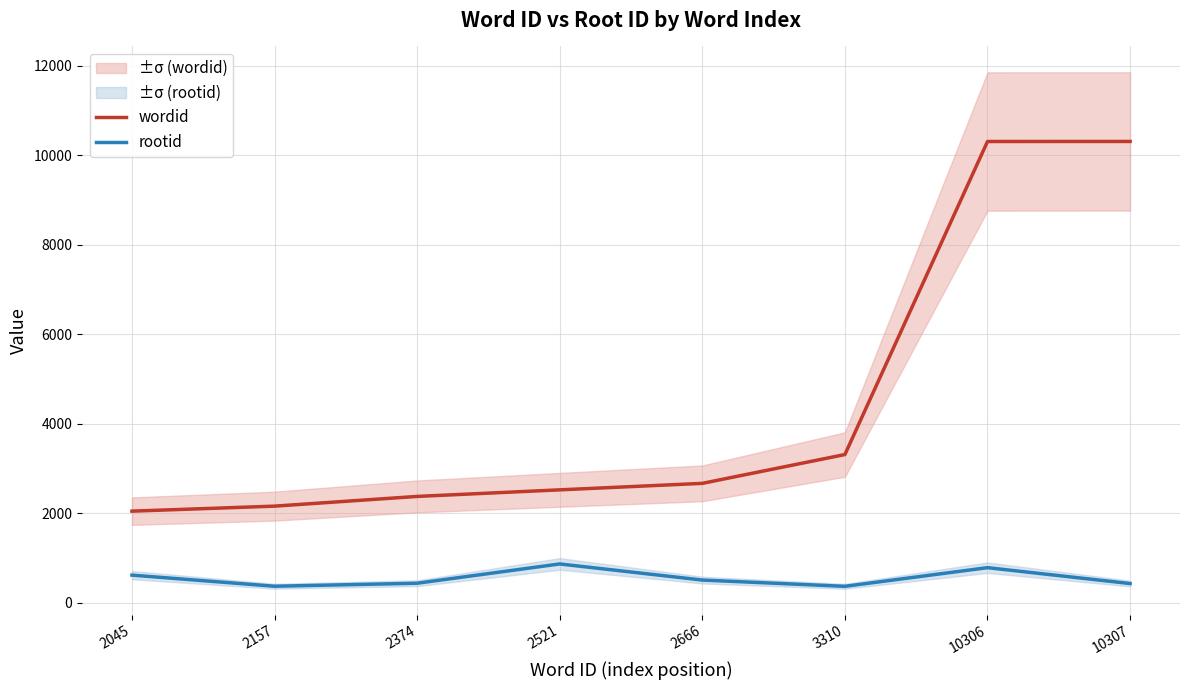

Which has a higher value, 2045 or 2666?

2666